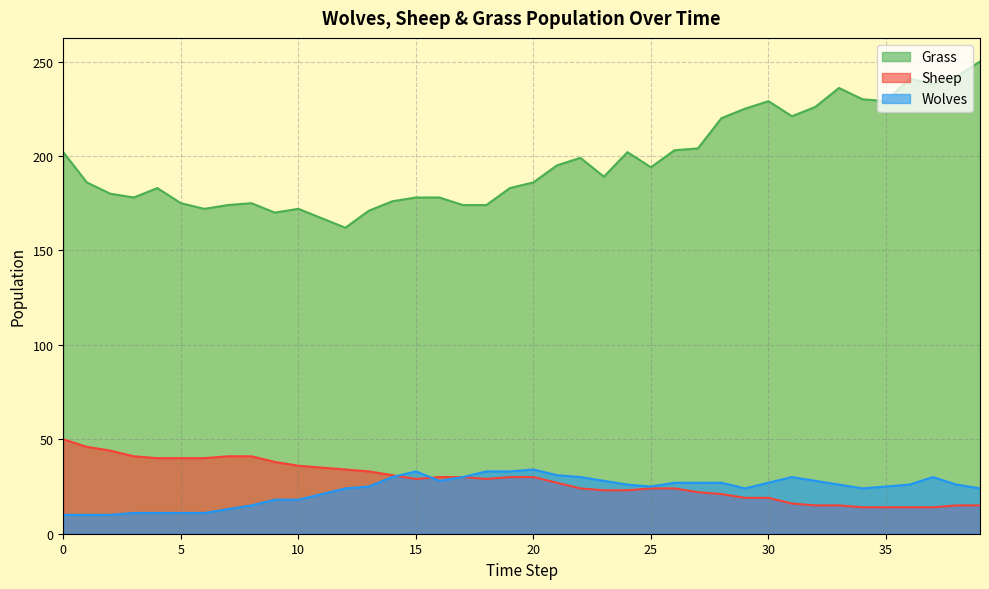

True or false: Grass and Wolves cross at least once.

False